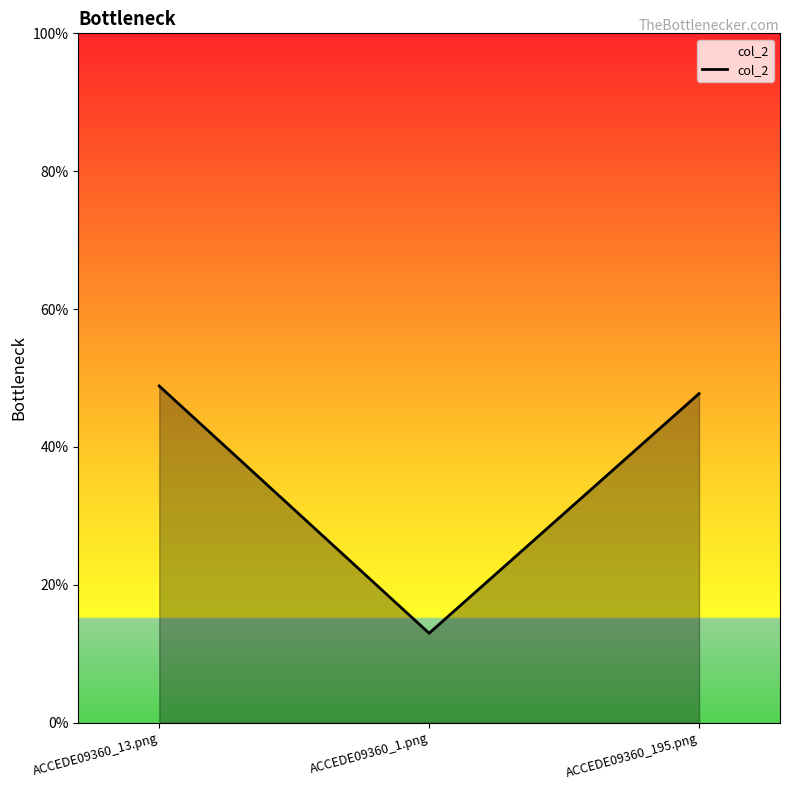

What is the difference between the values at ACCEDE09360_1.png and ACCEDE09360_195.png?

0.3